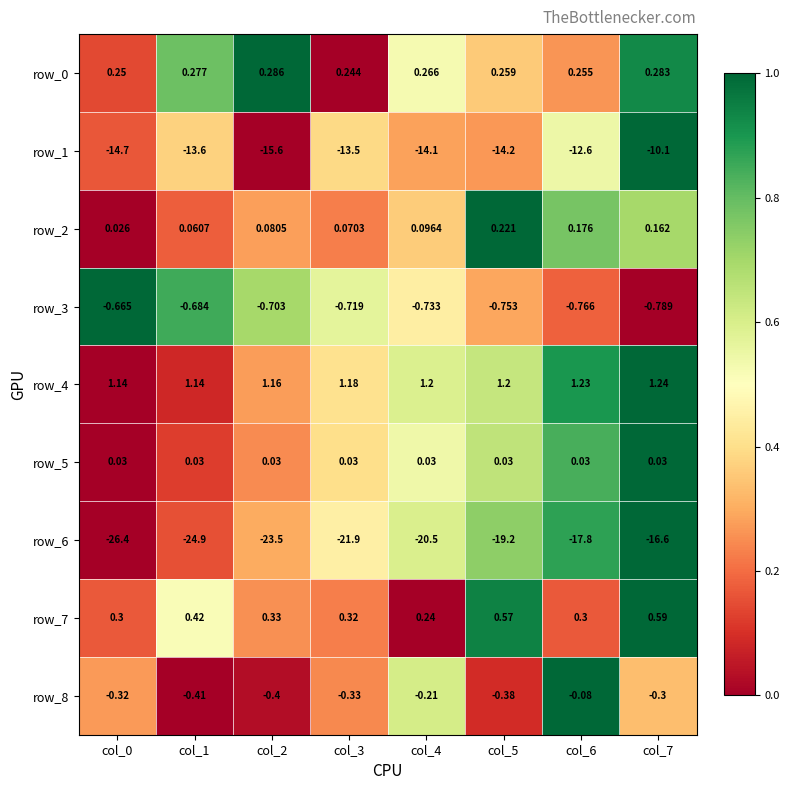

Count the number of data series in this chart.

9